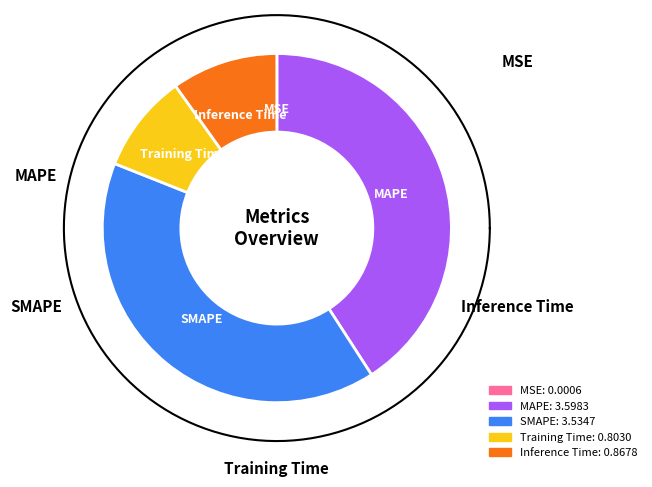

True or false: Inference Time accounts for 1% of the total.

False